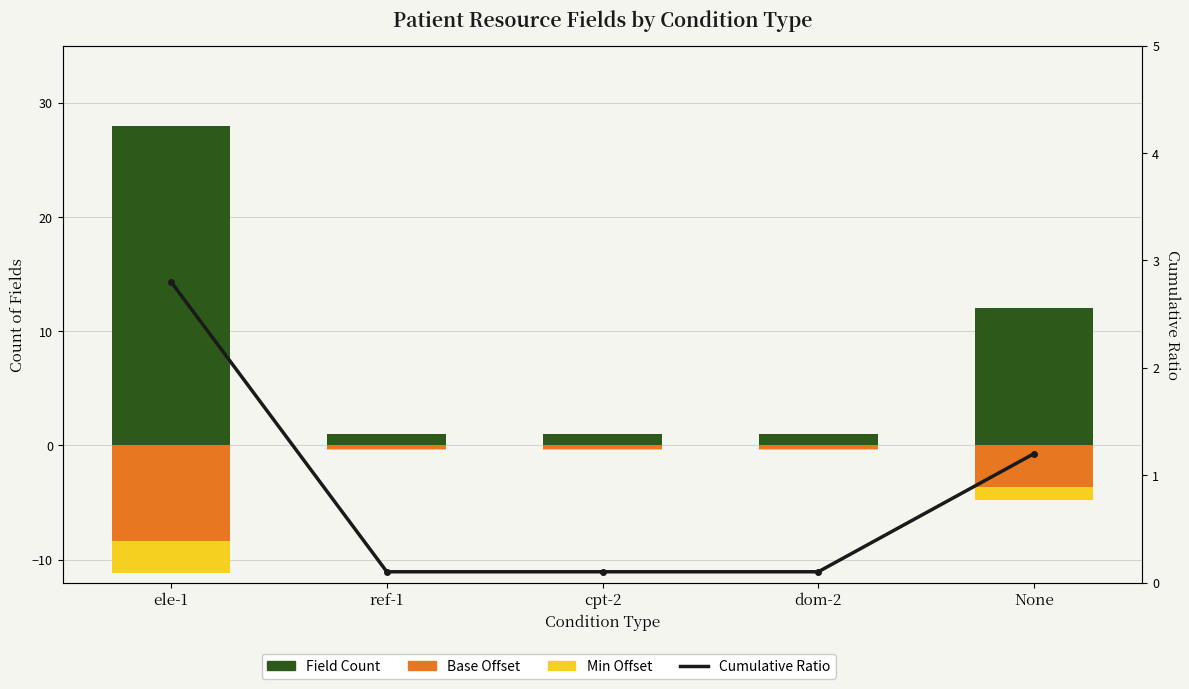

Reading left to right, transcribe all the data shown in this chart.

Field Count: ele-1=28.0	ref-1=1.0	cpt-2=1.0	dom-2=1.0	None=12.0
Base Offset: ele-1=-8.4	ref-1=-0.3	cpt-2=-0.3	dom-2=-0.3	None=-3.6
Min Offset: ele-1=-2.8	ref-1=-0.1	cpt-2=-0.1	dom-2=-0.1	None=-1.2
Cumulative Ratio: ele-1=2.8	ref-1=0.1	cpt-2=0.1	dom-2=0.1	None=1.2